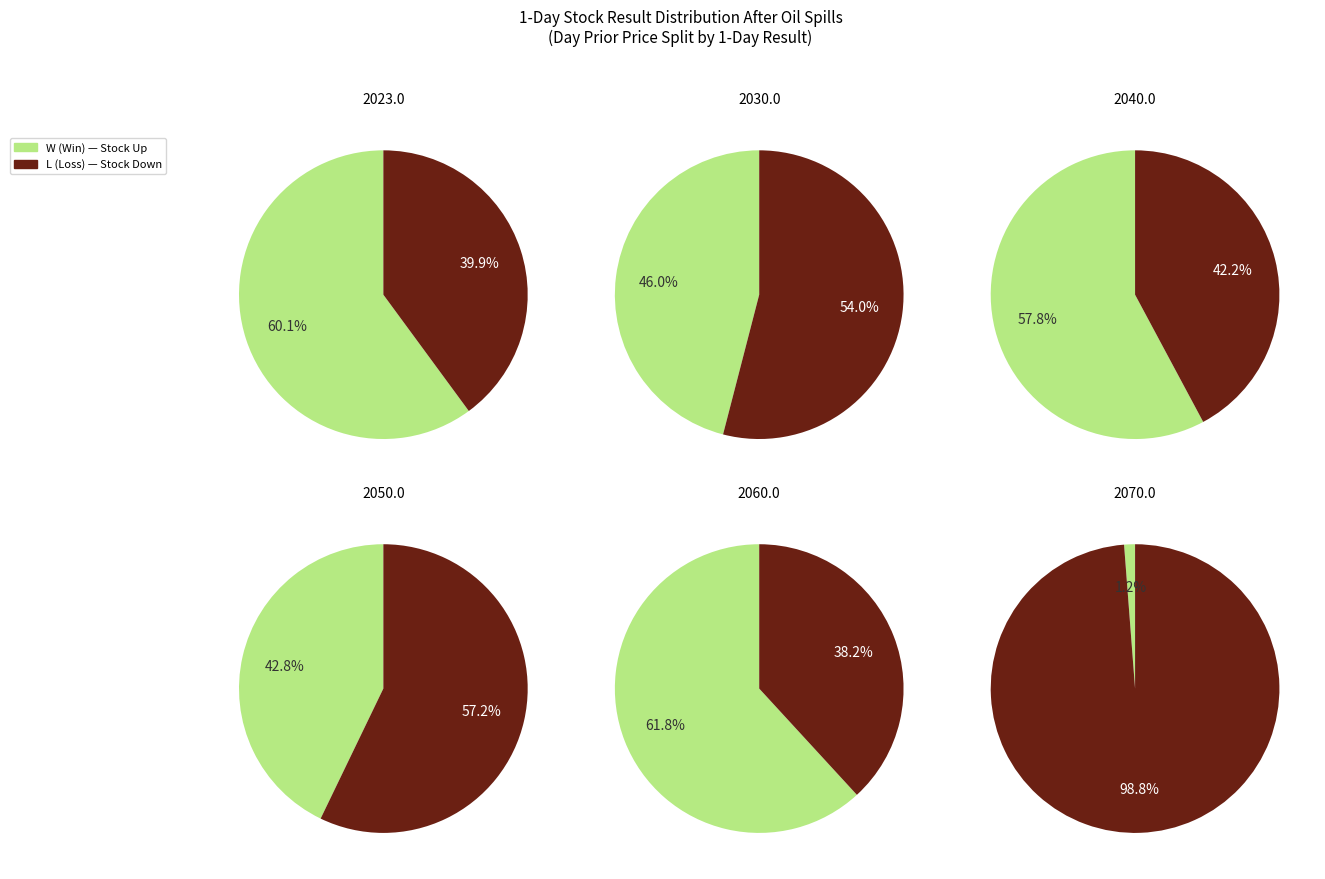

To the nearest percent, what portion does 10 represent?

99%